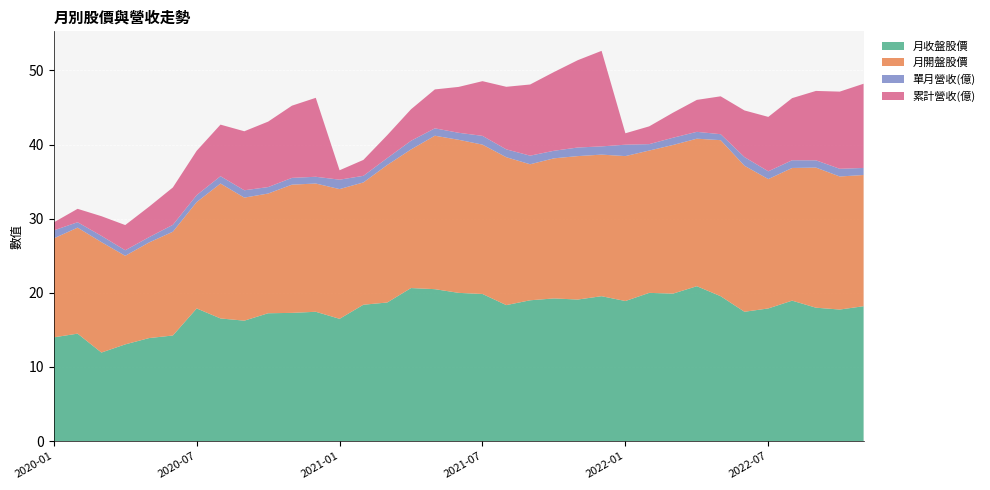

Reading left to right, extract all data points from this chart.

月收盤股價: 2020-01=14.0	2020-02=14.5	2020-03=11.9	2020-04=13.1	2020-05=13.9	2020-06=14.2	2020-07=17.9	2020-08=16.6	2020-09=16.2	2020-10=17.2	2020-11=17.3	2020-12=17.4	2021-01=16.5	2021-02=18.4	2021-03=18.7	2021-04=20.6	2021-05=20.5	2021-06=20.0	2021-07=19.9	2021-08=18.4	2021-09=19.0	2021-10=19.2	2021-11=19.1	2021-12=19.6	2022-01=18.9	2022-02=20.0	2022-03=19.9	2022-04=20.9	2022-05=19.6	2022-06=17.4	2022-07=17.9	2022-08=18.9	2022-09=18.0	2022-10=17.8	2022-11=18.2
月開盤股價: 2020-01=13.3	2020-02=14.3	2020-03=14.9	2020-04=11.9	2020-05=12.9	2020-06=14.0	2020-07=14.3	2020-08=18.2	2020-09=16.6	2020-10=16.1	2020-11=17.3	2020-12=17.3	2021-01=17.5	2021-02=16.5	2021-03=18.6	2021-04=18.7	2021-05=20.7	2021-06=20.6	2021-07=20.1	2021-08=19.9	2021-09=18.4	2021-10=18.9	2021-11=19.4	2021-12=19.1	2022-01=19.6	2022-02=19.2	2022-03=20.1	2022-04=19.9	2022-05=21.1	2022-06=19.7	2022-07=17.4	2022-08=17.9	2022-09=18.9	2022-10=17.9	2022-11=17.7
單月營收(億): 2020-01=1.1	2020-02=0.7	2020-03=0.8	2020-04=0.7	2020-05=0.7	2020-06=0.9	2020-07=0.9	2020-08=1.0	2020-09=1.0	2020-10=0.9	2020-11=0.9	2020-12=0.9	2021-01=1.3	2021-02=0.9	2021-03=0.9	2021-04=1.2	2021-05=1.0	2021-06=0.9	2021-07=1.2	2021-08=1.1	2021-09=1.2	2021-10=1.0	2021-11=1.2	2021-12=1.1	2022-01=1.5	2022-02=0.9	2022-03=1.0	2022-04=0.9	2022-05=0.8	2022-06=1.2	2022-07=1.1	2022-08=1.0	2022-09=1.0	2022-10=1.0	2022-11=1.0
累計營收(億): 2020-01=1.1	2020-02=1.8	2020-03=2.6	2020-04=3.4	2020-05=4.1	2020-06=5.0	2020-07=6.0	2020-08=7.0	2020-09=8.0	2020-10=8.8	2020-11=9.7	2020-12=10.7	2021-01=1.3	2021-02=2.1	2021-03=3.1	2021-04=4.2	2021-05=5.2	2021-06=6.2	2021-07=7.4	2021-08=8.4	2021-09=9.6	2021-10=10.6	2021-11=11.8	2021-12=12.9	2022-01=1.5	2022-02=2.4	2022-03=3.4	2022-04=4.3	2022-05=5.1	2022-06=6.3	2022-07=7.3	2022-08=8.4	2022-09=9.4	2022-10=10.4	2022-11=11.4